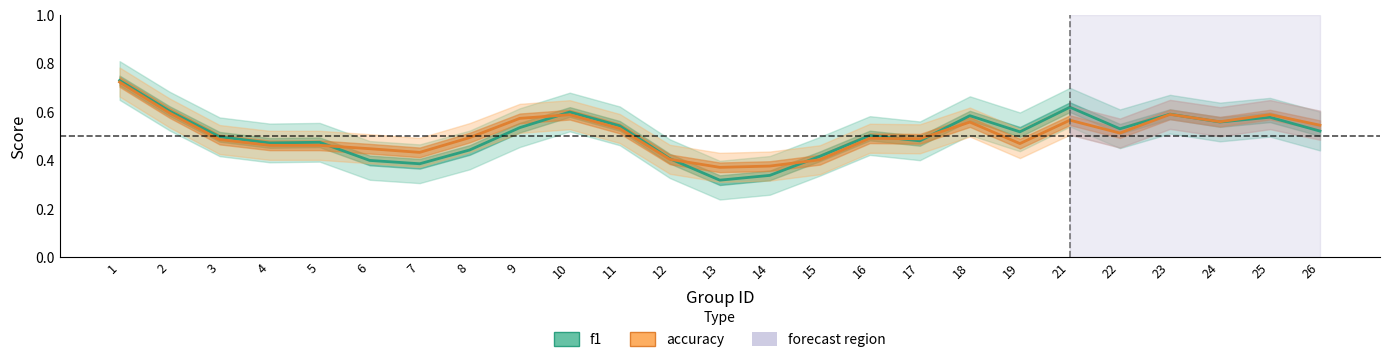

Which series ends up on top after the final intersection of f1 and accuracy?

accuracy